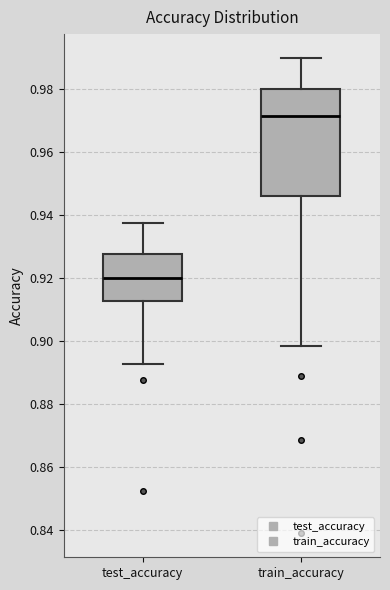

Reading left to right, transcribe this box plot: for each box, give where its median line is, the range the box spans, and where its two whiskers end, as read against the y-axis. The values are not printed on the chart, so give them approximately, as read against the axis.

test_accuracy: median 0.920, box 0.912 to 0.928, whiskers 0.892 to 0.938
train_accuracy: median 0.972, box 0.946 to 0.980, whiskers 0.898 to 0.990